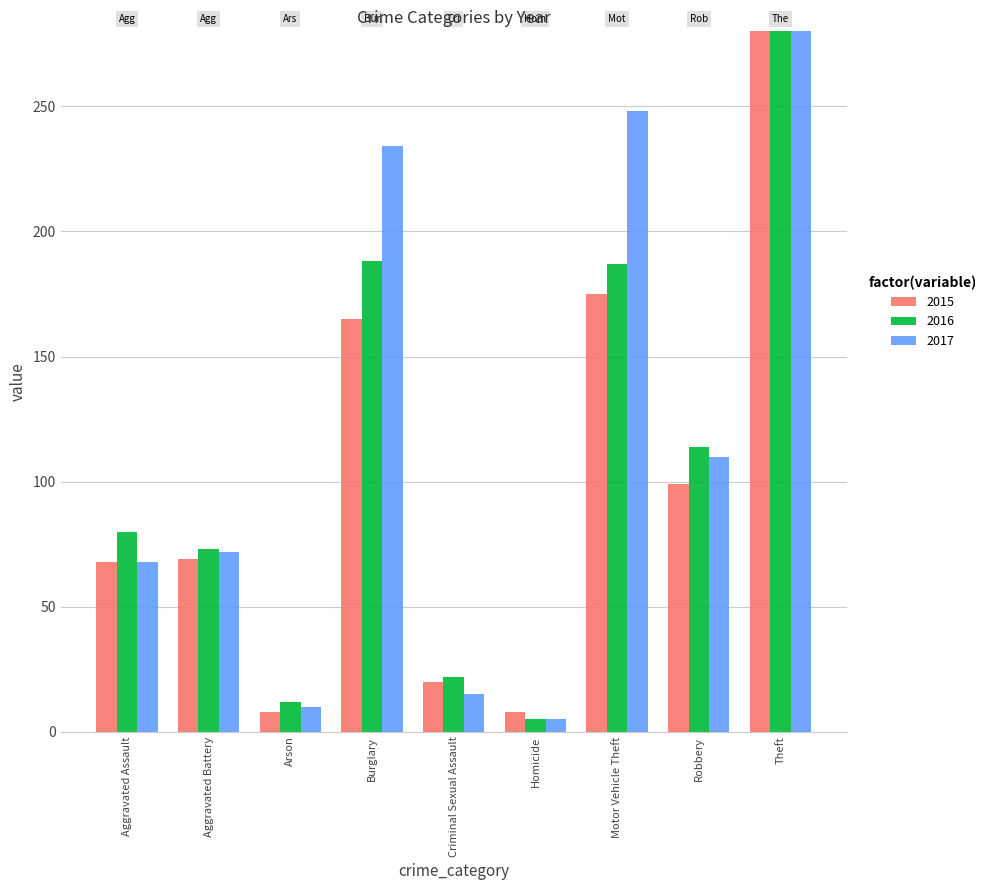

Which series has the widest spread of values?

2016